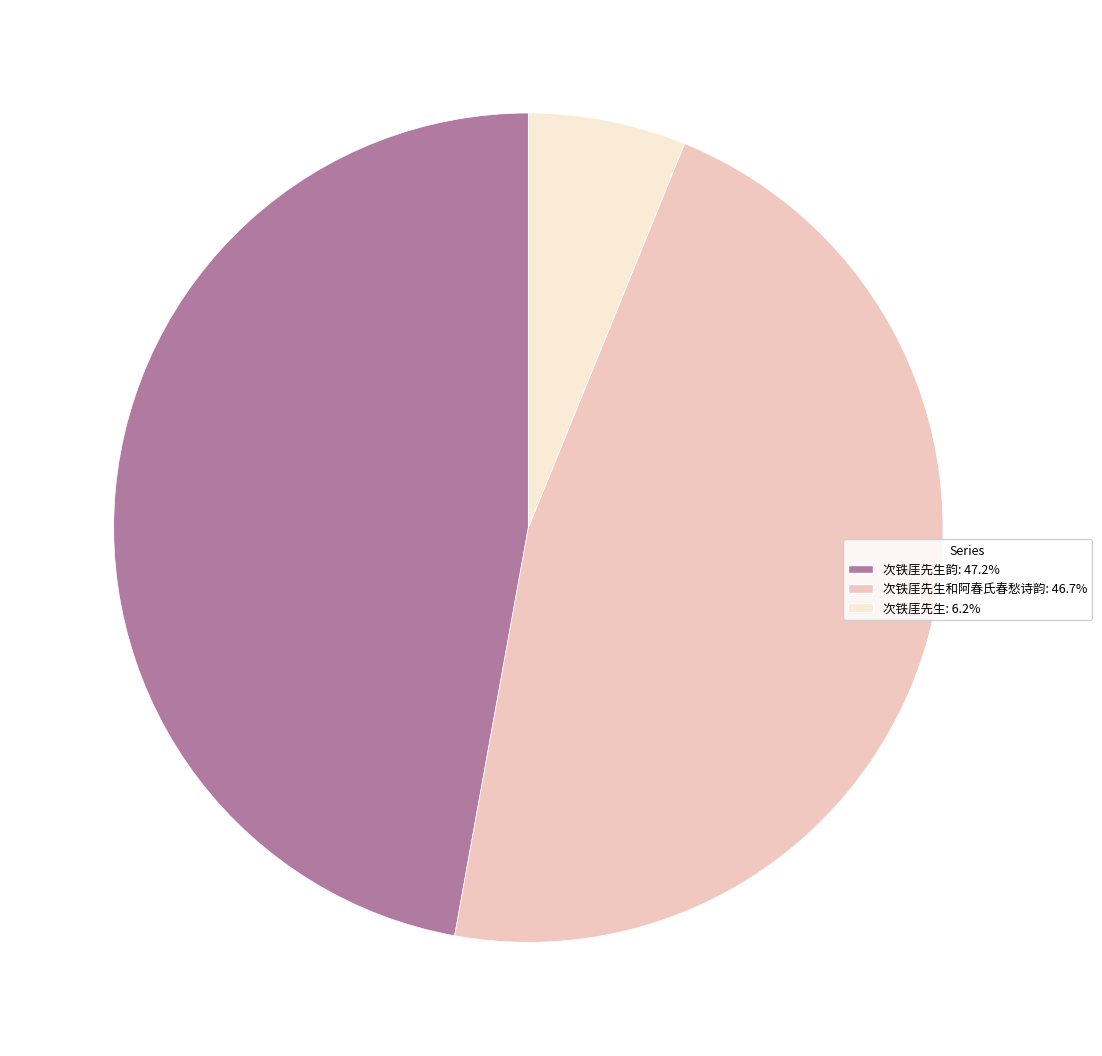

How many segments does this pie chart have?

3